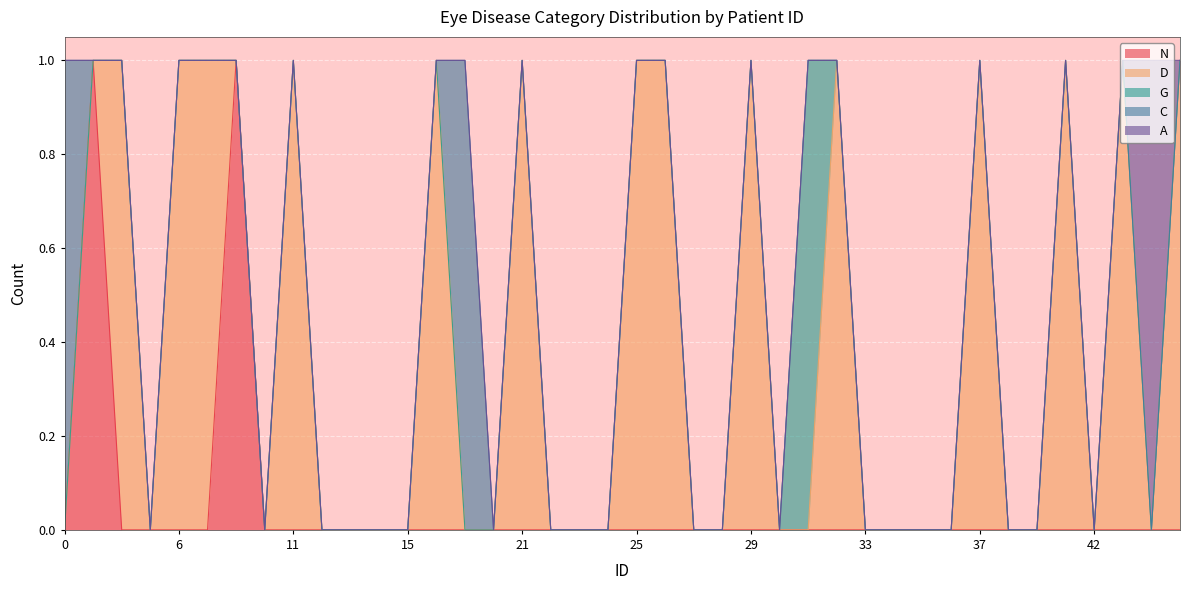

True or false: G has a value of 0 at 29.

True